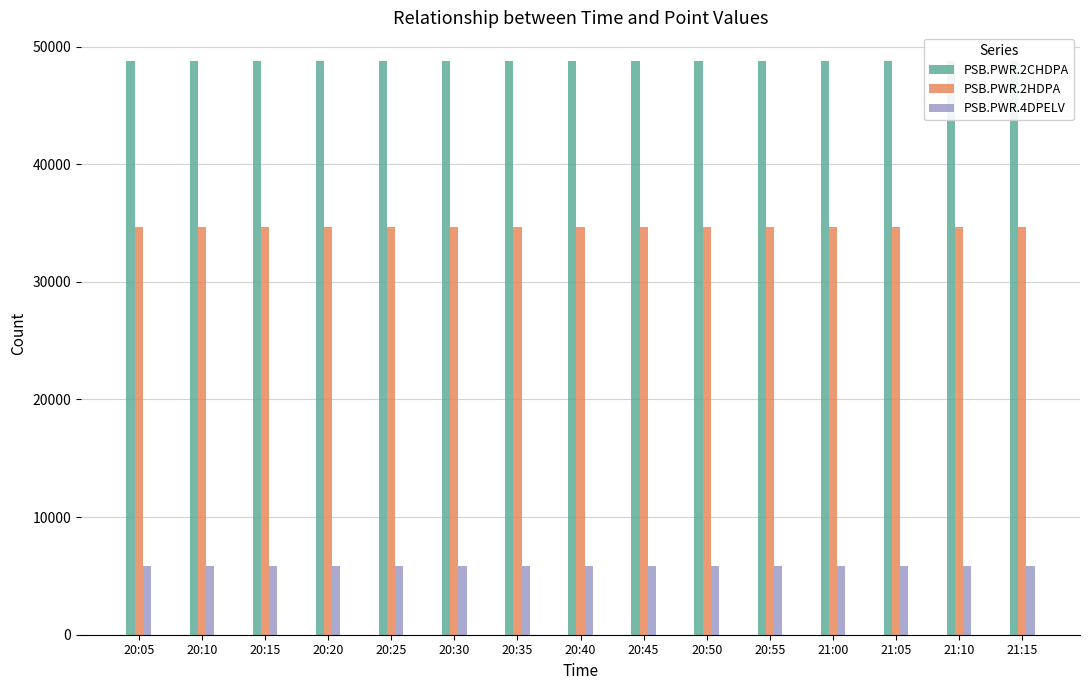

How many bars are there in total?

45